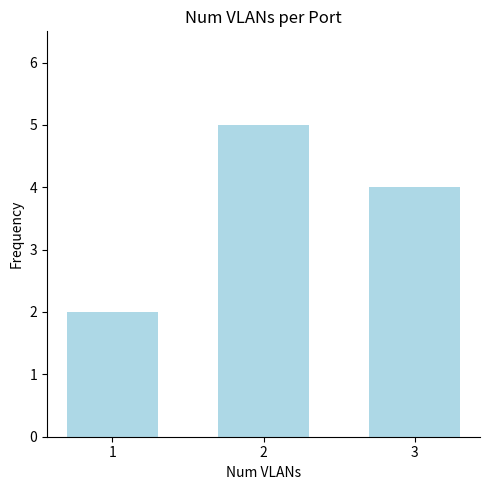

Reading left to right, list all the values displayed in this chart.

2	5	4